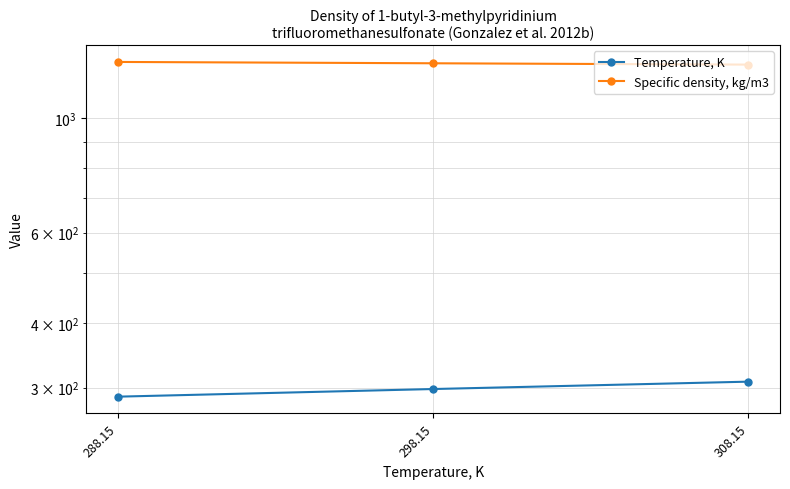

How many data points in Specific density, kg/m3 are above 1279?

2